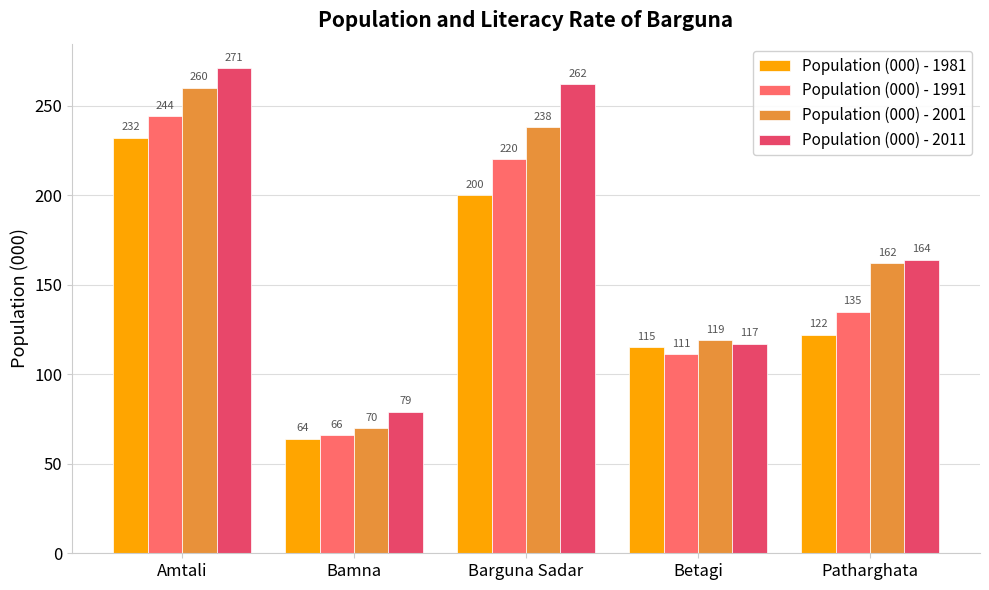

Which category has the lowest value across all series?

Bamna